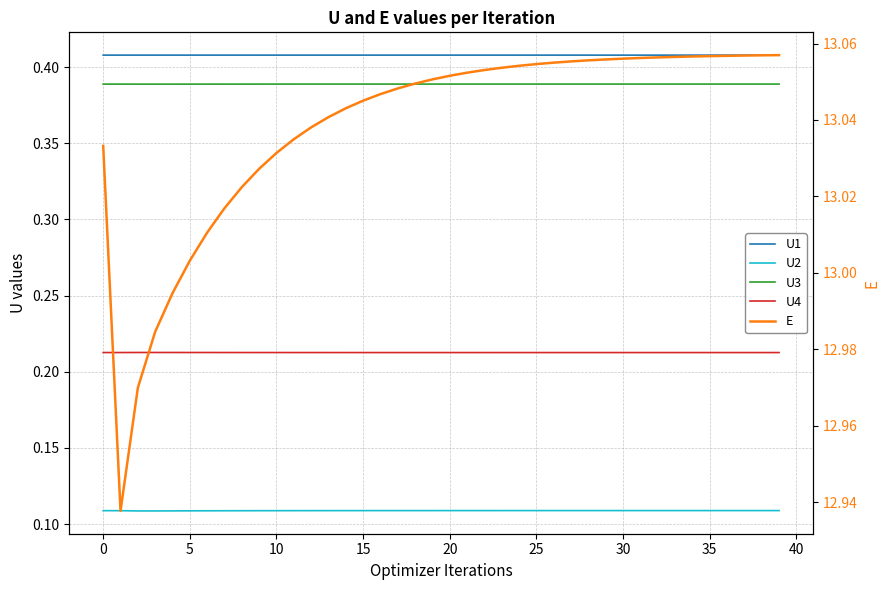

Is the value of U2 at 27 greater than the value of E at 32?

No